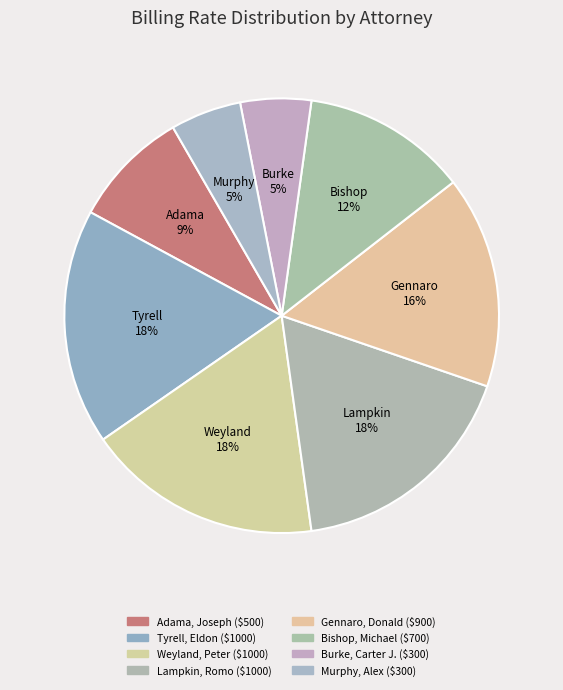

Count the number of slices in the pie.

8